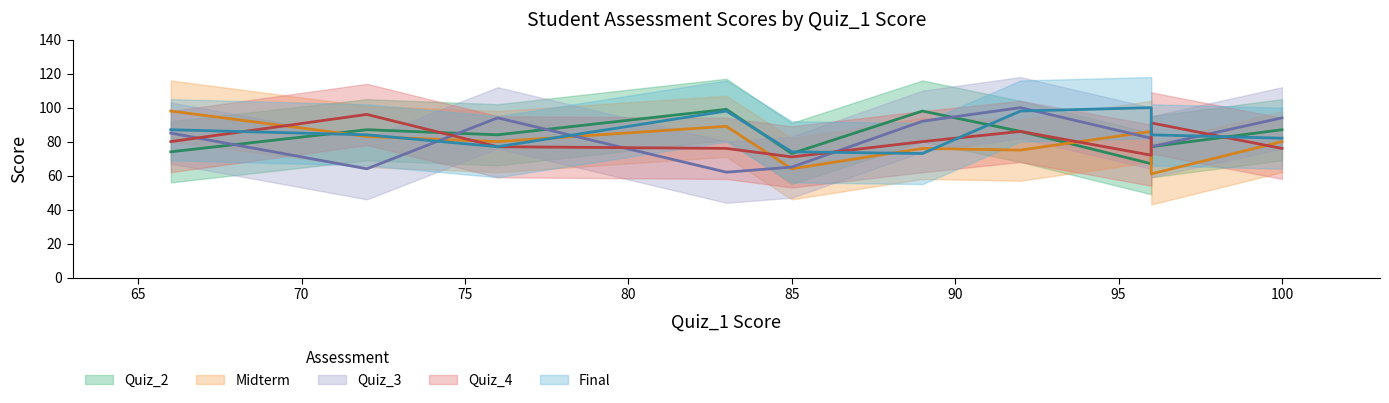

What is the difference between the maximum and minimum values in the Final series?

27